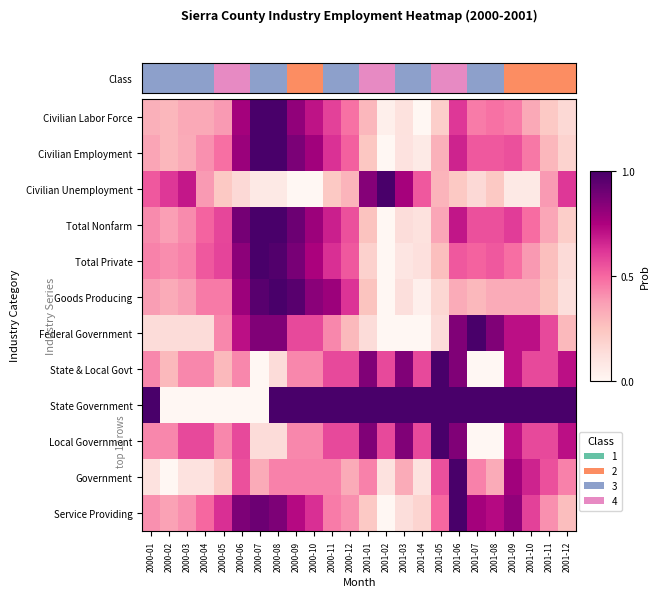

How many data points does each series have?

24